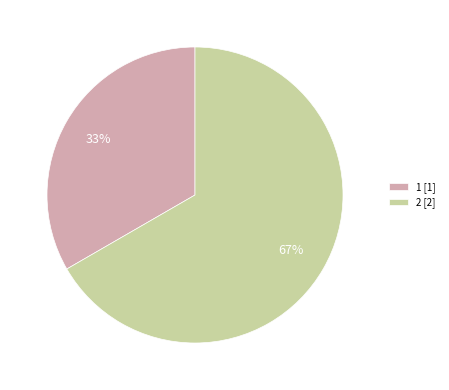

Is it true that 2 is 67% of the pie?

True